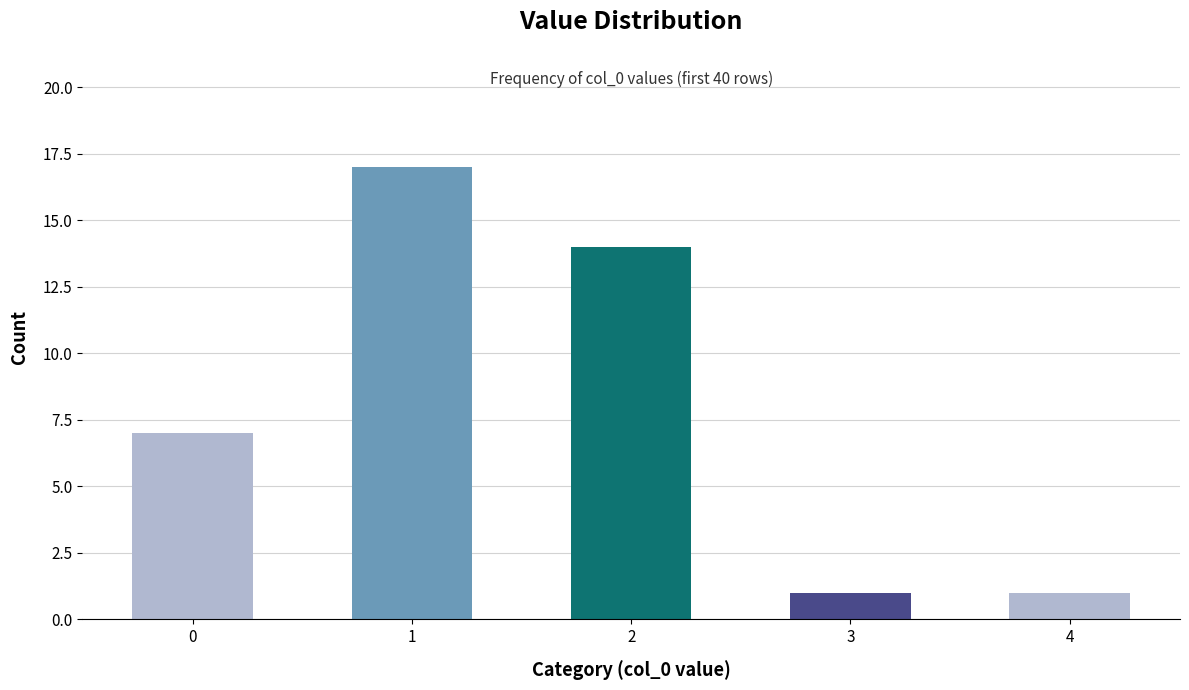

How many series are shown in this chart?

1